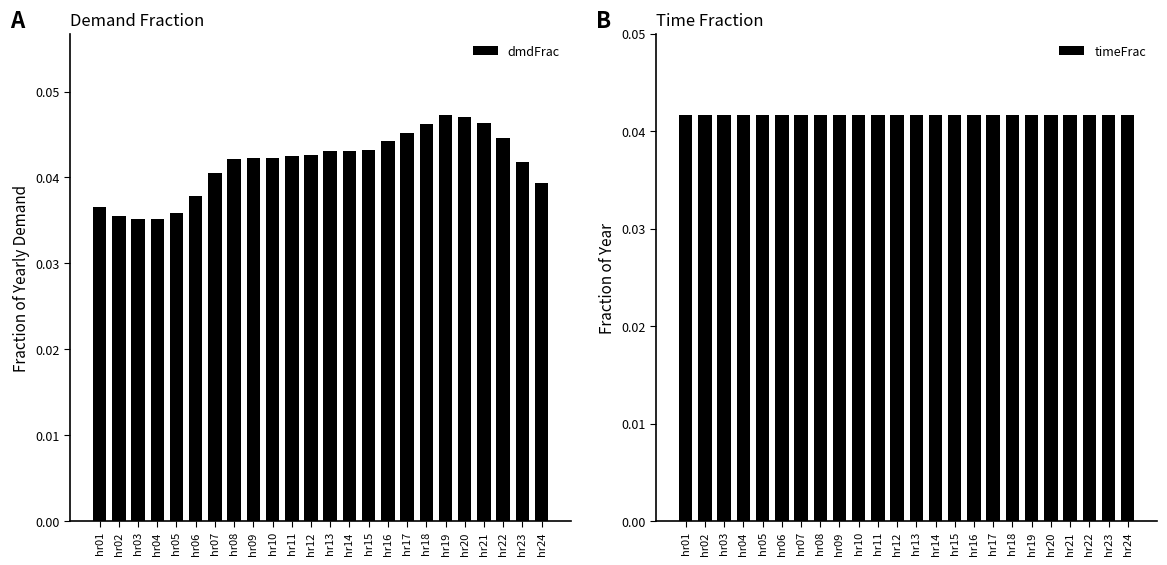

Where is dmdFrac nearest to the value 0?

hr04